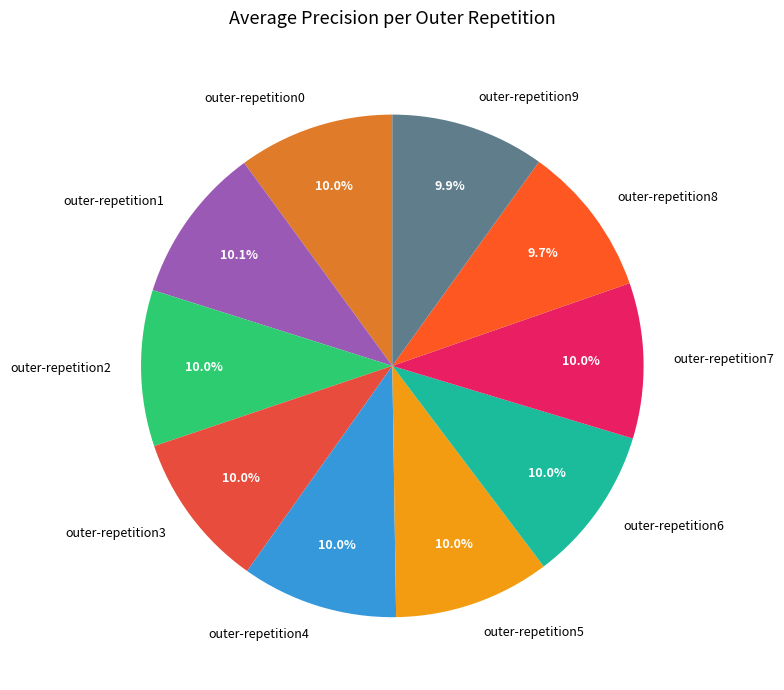

What percentage is the outer-repetition9 slice, to the nearest percent?

10%